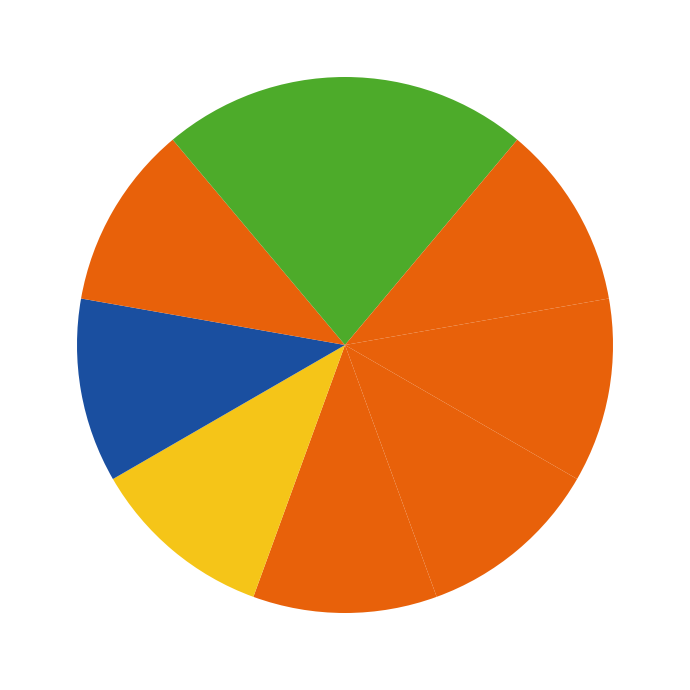

How many slices are in this pie chart?

9